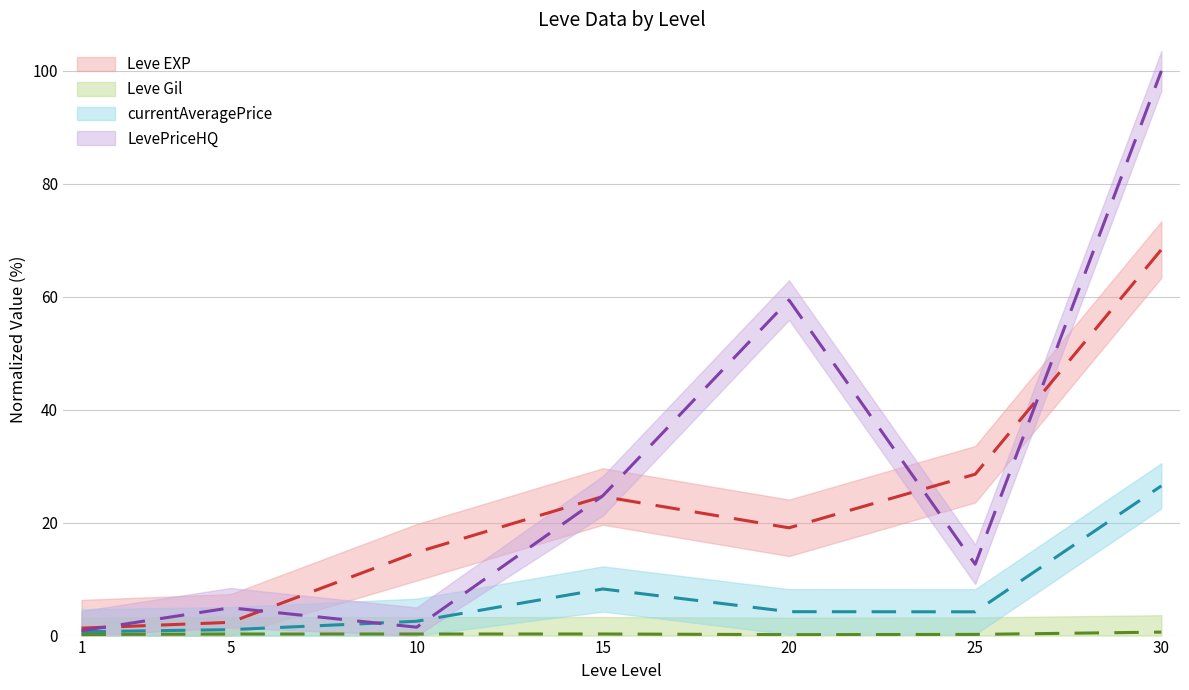

What is the difference between the second highest and minimum values in the Leve EXP series?

27.3